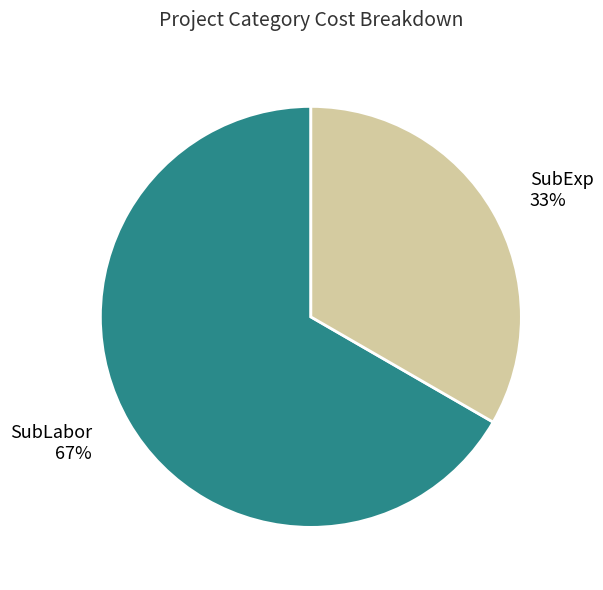

To the nearest percent, what is the average slice percentage?

50%